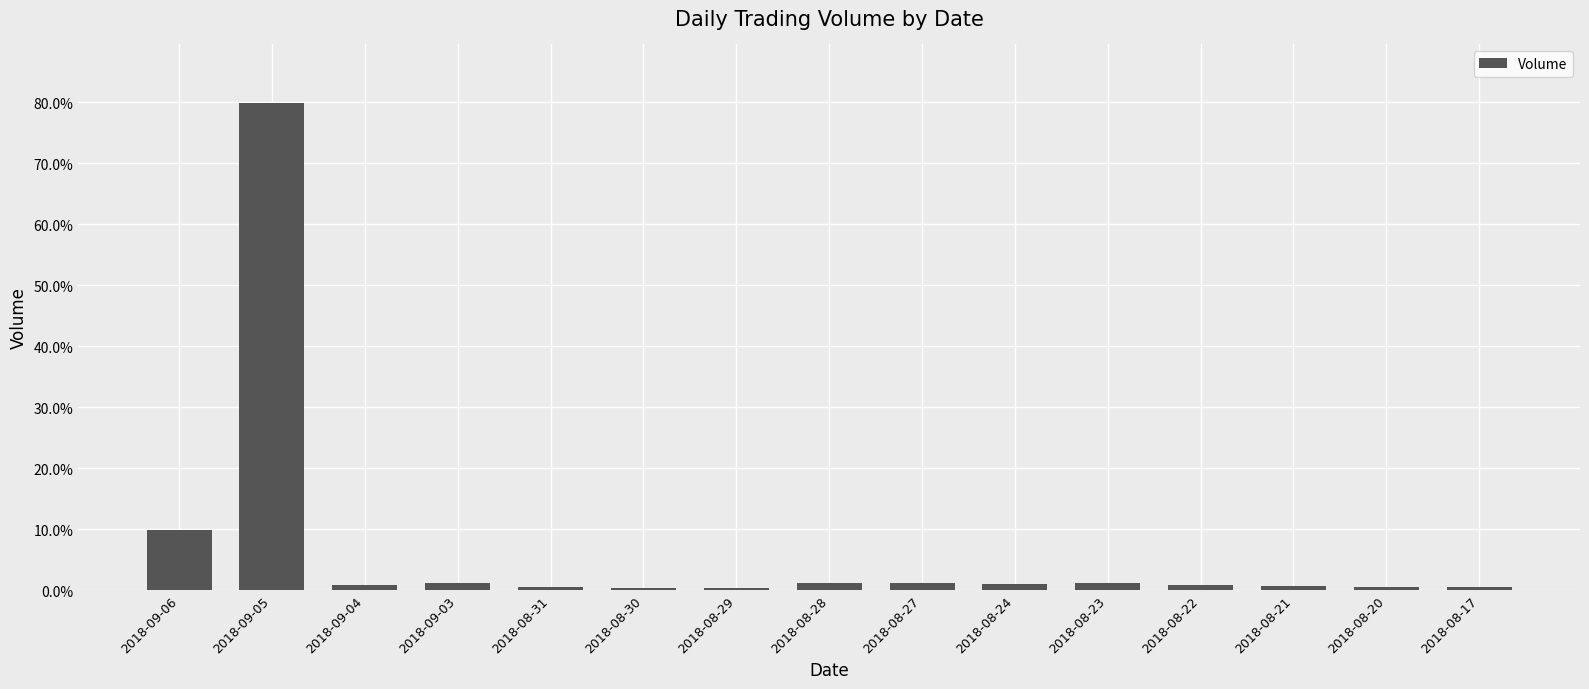

List the labels in order of value, largest first.

2018-09-05, 2018-09-06, 2018-08-23, 2018-08-27, 2018-09-03, 2018-08-28, 2018-08-24, 2018-08-22, 2018-09-04, 2018-08-21, 2018-08-31, 2018-08-17, 2018-08-20, 2018-08-30, 2018-08-29